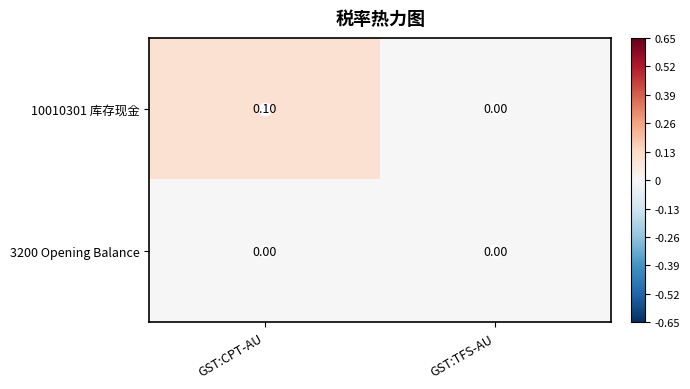

Count the number of data series in this chart.

2